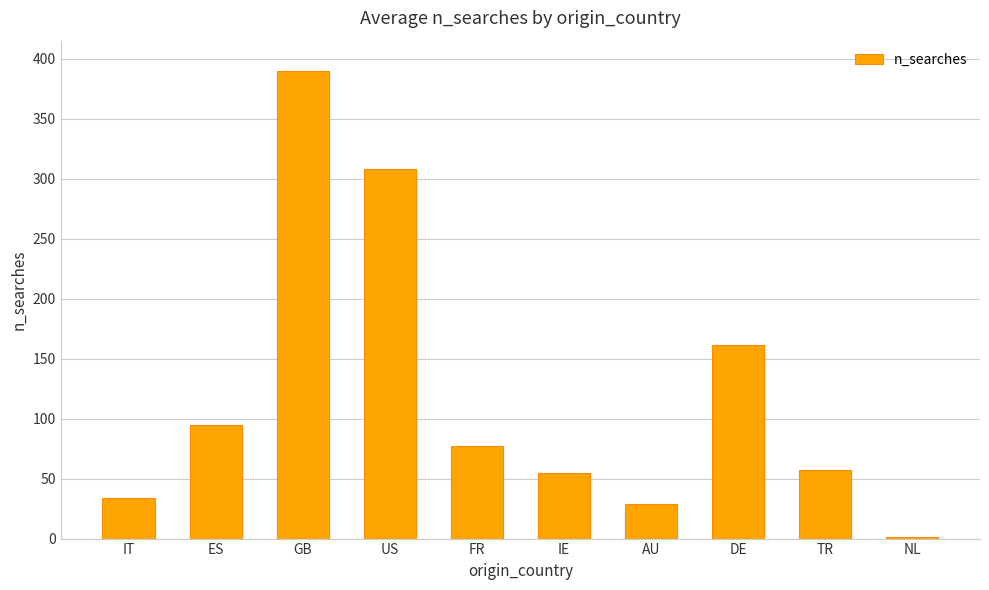

Reading left to right, list all the values displayed in this chart.

34	95	390	308	77	55	29	161	57	1